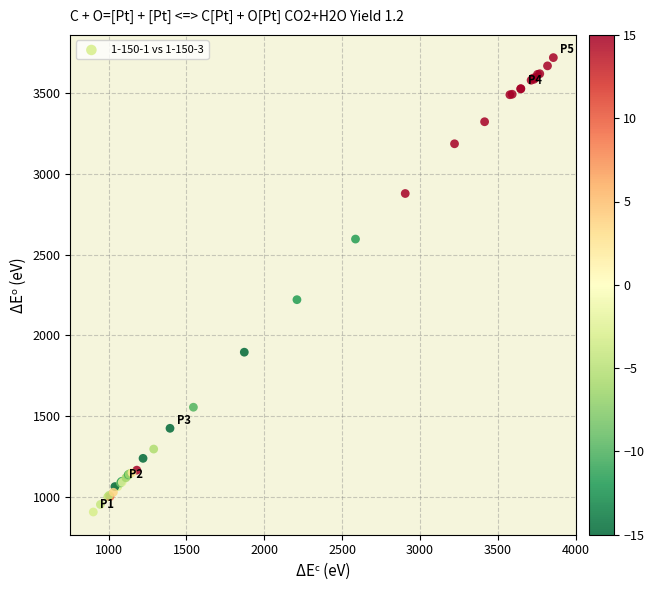

What Y value in the scatter plot is closest to 2313?

2221.2